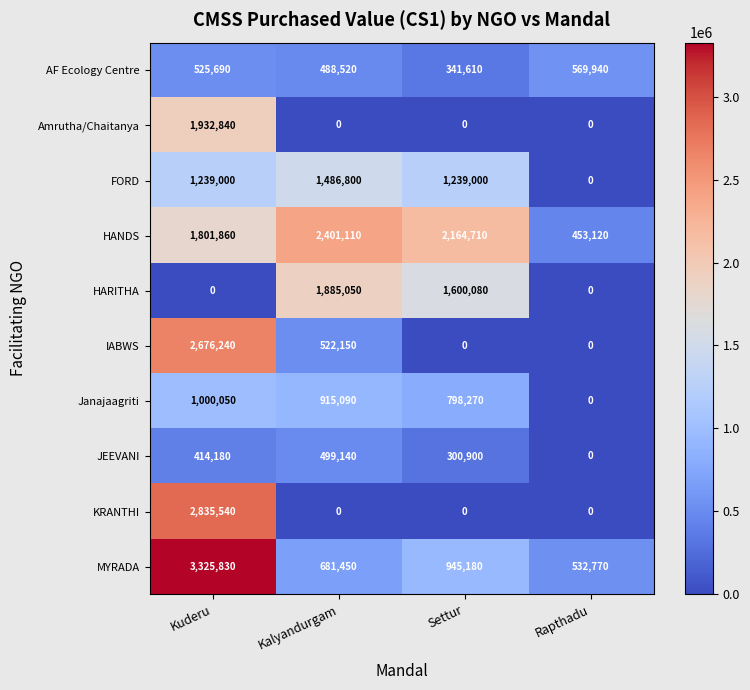

What is the sum of the FORD values at Rapthadu and Kuderu?

1239000